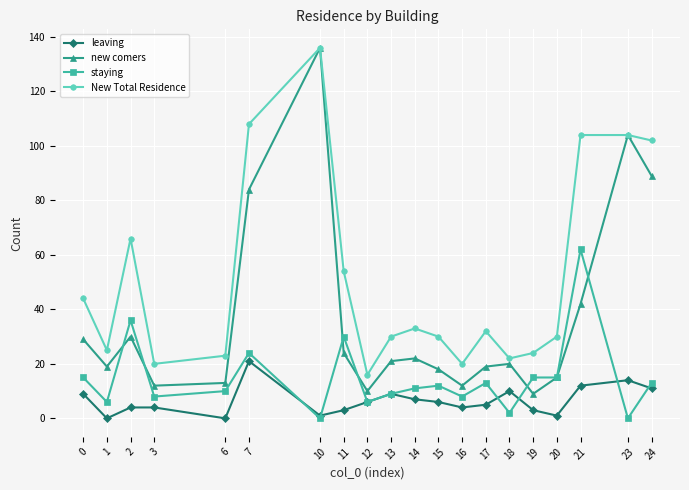

Reading left to right, transcribe all the data shown in this chart.

leaving: 0=9	1=0	2=4	3=4	6=0	7=21	10=1	11=3	12=6	13=9	14=7	15=6	16=4	17=5	18=10	19=3	20=1	21=12	23=14	24=11
new comers: 0=29	1=19	2=30	3=12	6=13	7=84	10=136	11=24	12=10	13=21	14=22	15=18	16=12	17=19	18=20	19=9	20=15	21=42	23=104	24=89
staying: 0=15	1=6	2=36	3=8	6=10	7=24	10=0	11=30	12=6	13=9	14=11	15=12	16=8	17=13	18=2	19=15	20=15	21=62	23=0	24=13
New Total Residence: 0=44	1=25	2=66	3=20	6=23	7=108	10=136	11=54	12=16	13=30	14=33	15=30	16=20	17=32	18=22	19=24	20=30	21=104	23=104	24=102